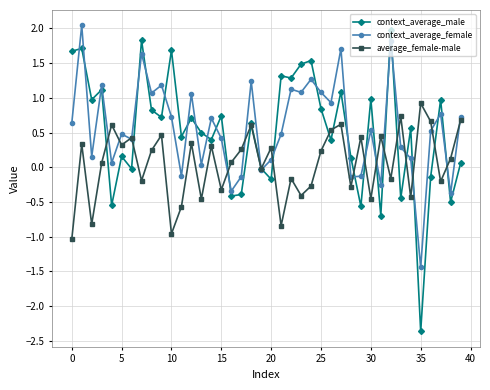

What is the value of the average_female-male point at the 19th from the left?

0.6